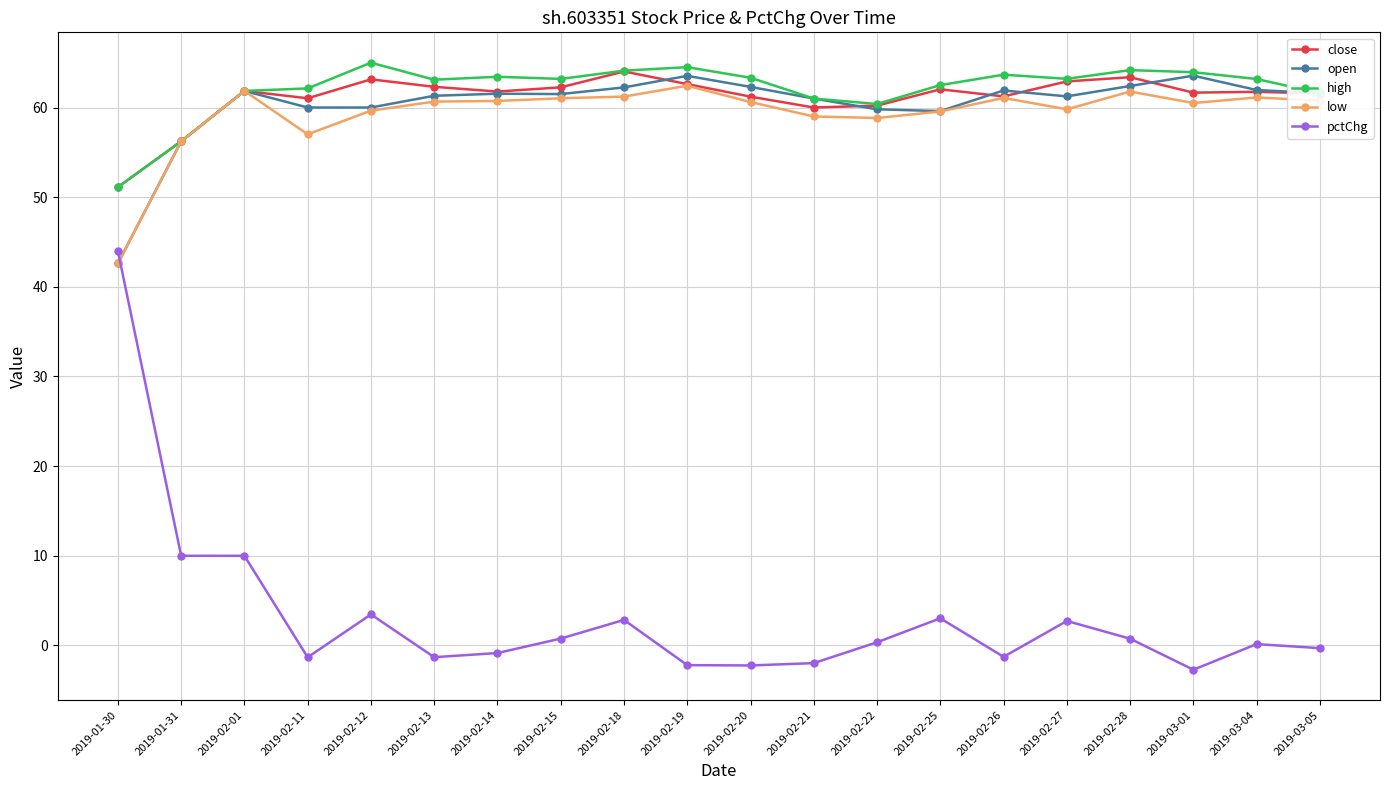

What is the total value across all series at 2019-02-26?

246.6